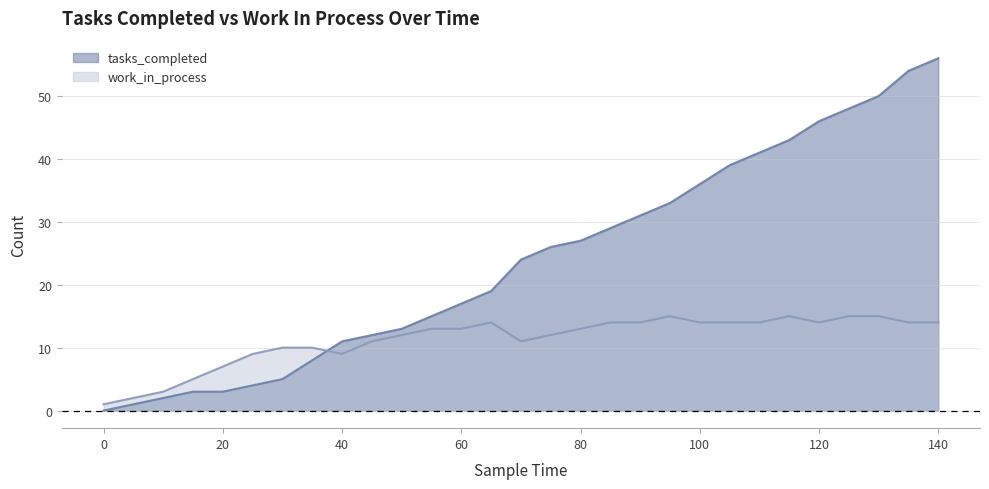

What is the value of the tasks_completed point at the 23rd from the left?

41